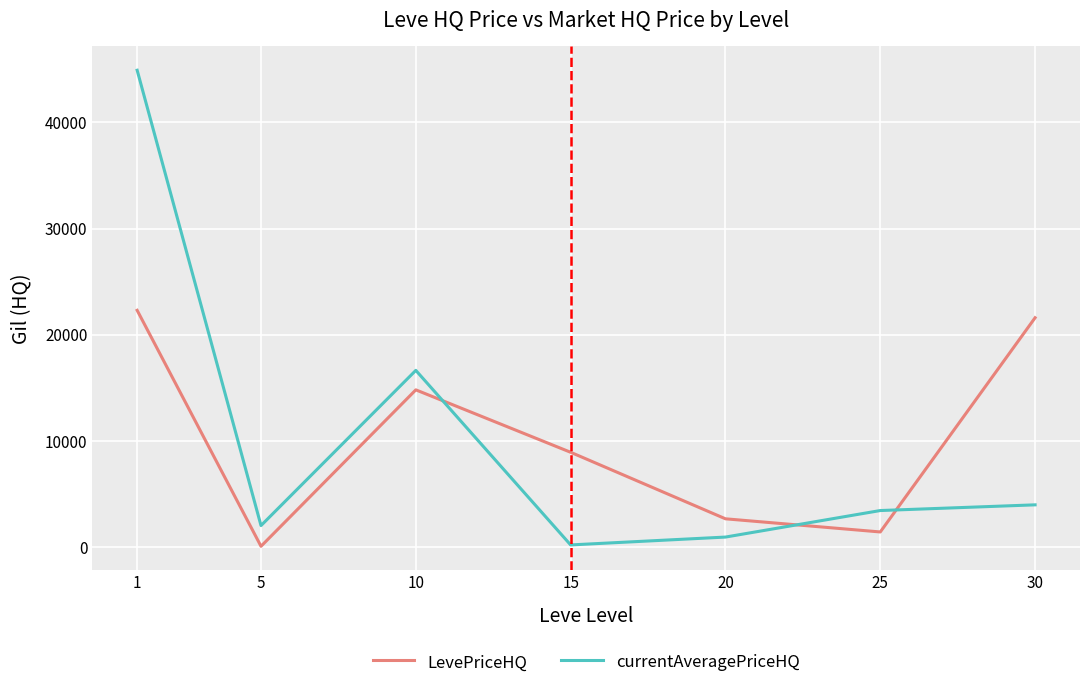

Which series changed the most between 10 and 15?

currentAveragePriceHQ